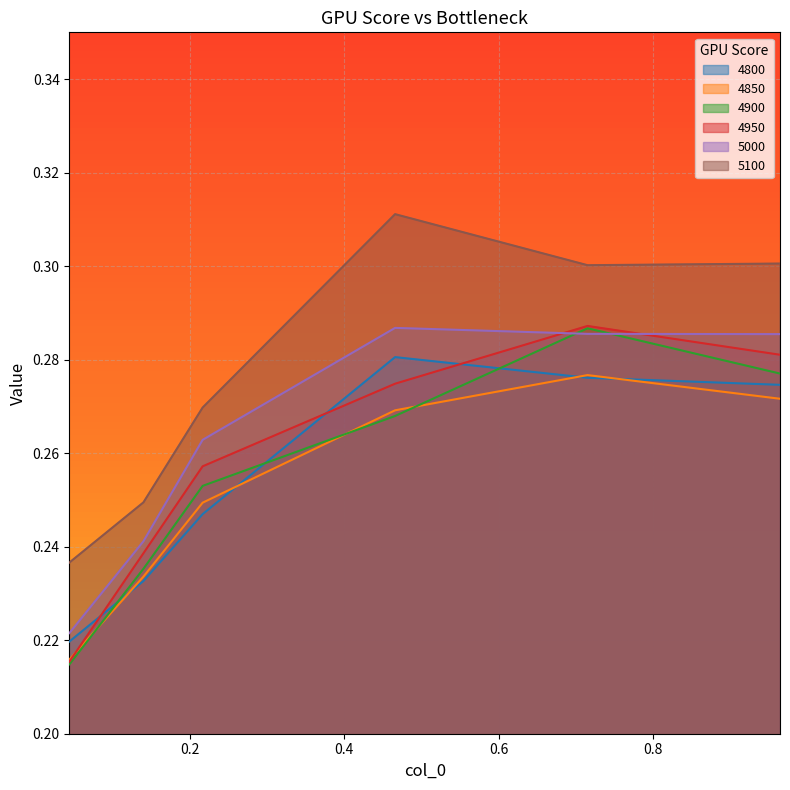

Read the 5000 value at 0.7150684931506849.

0.3